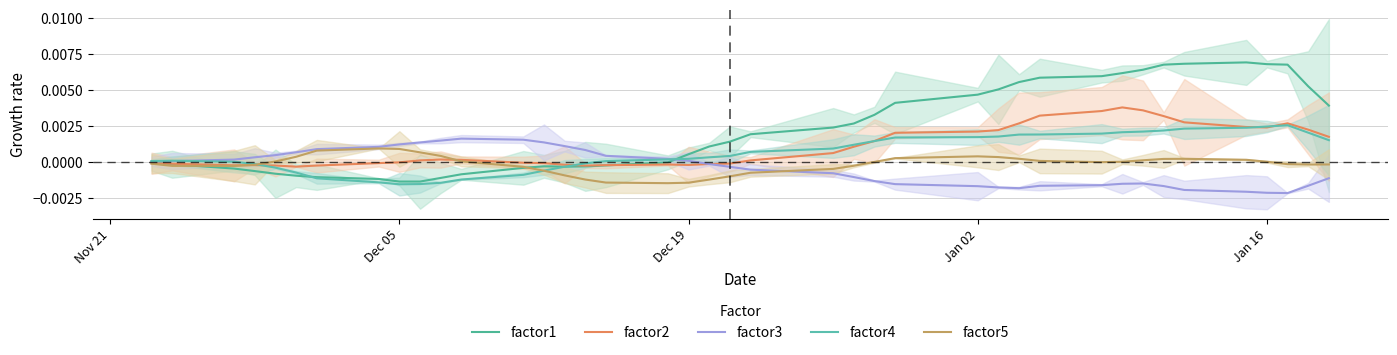

In factor1, how many points are higher than both neighbors (excluding endpoints)?

2